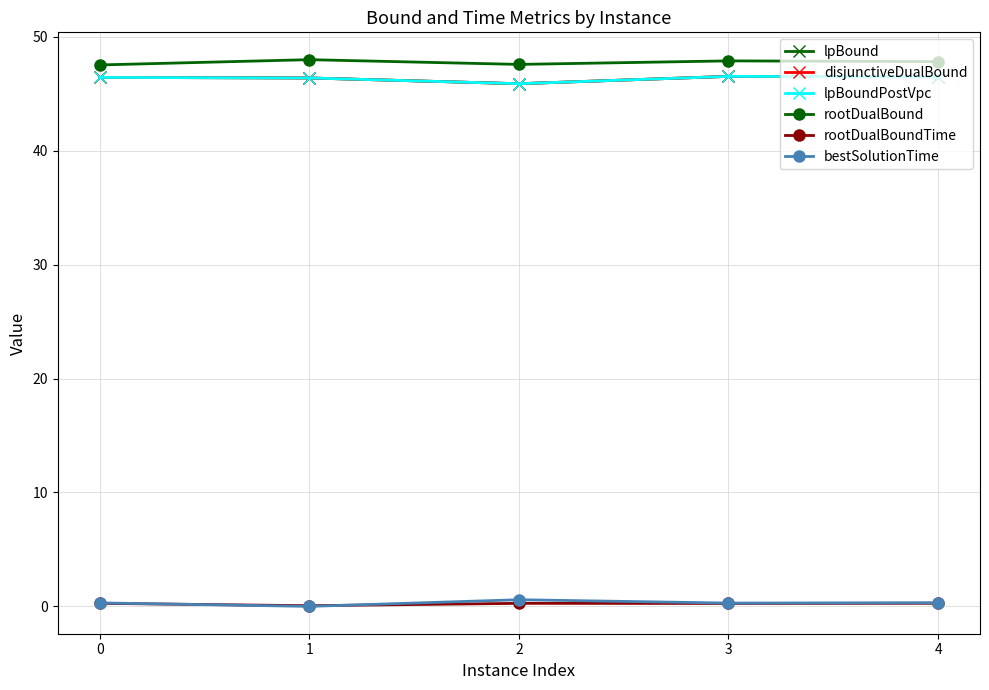

At which category does the chart reach its peak across all series?

1